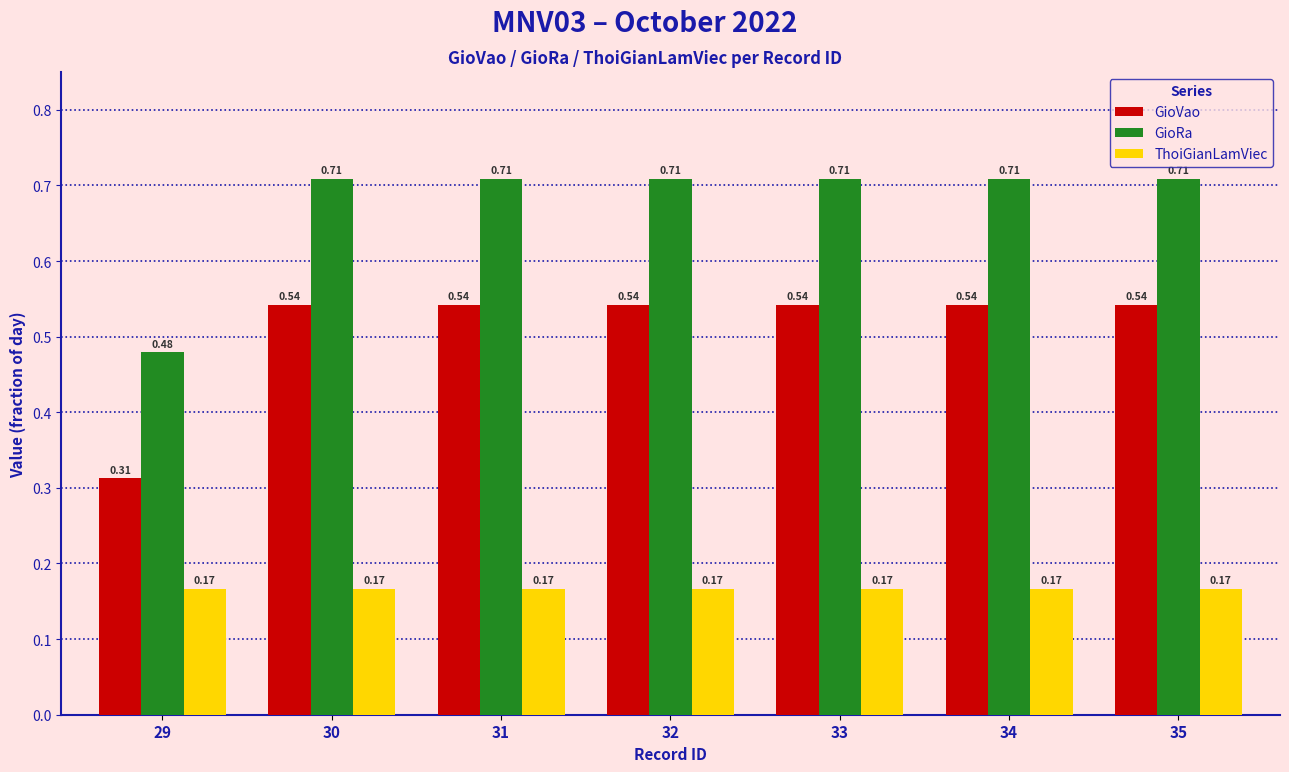

What is the sum of all ThoiGianLamViec values?

1.2